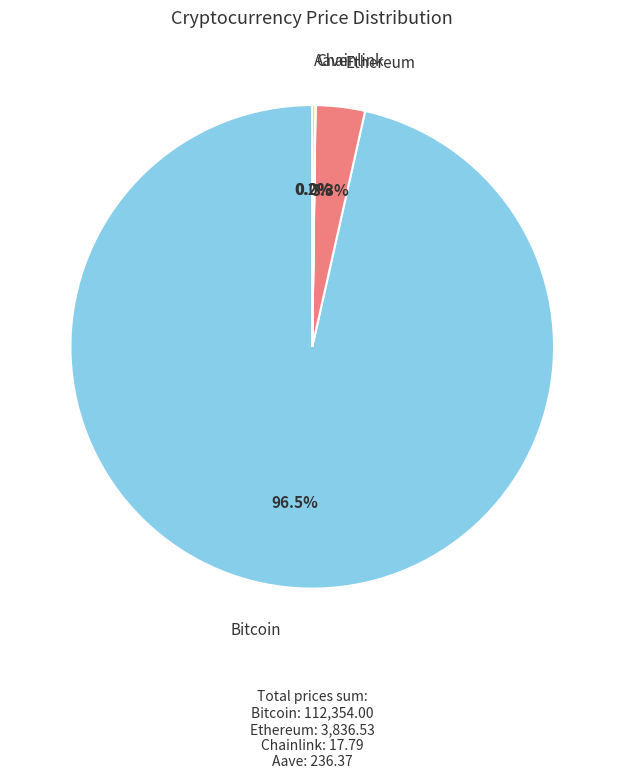

Which category accounts for the majority?

Bitcoin